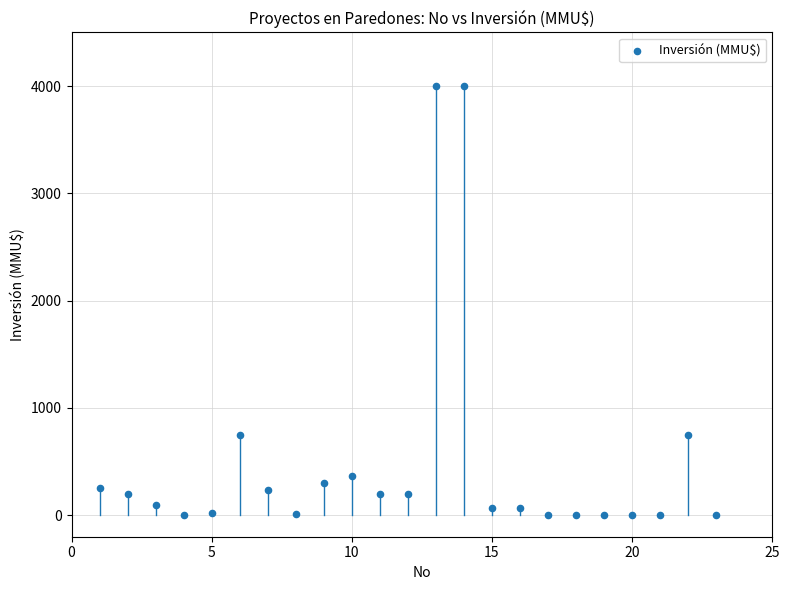

What is the range of Y values (max minus min)?

4000